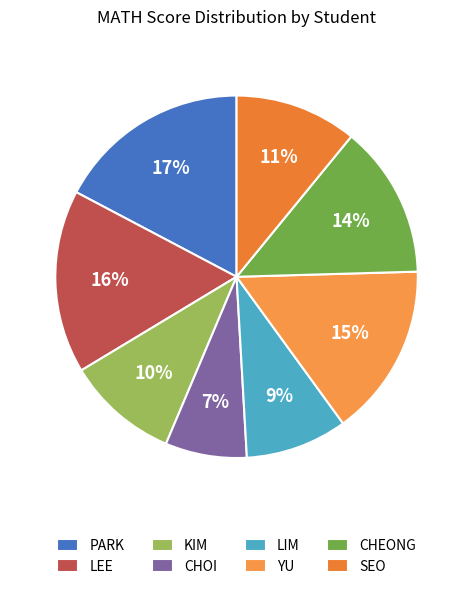

The LIM slice represents 9% of the pie. True or false?

True